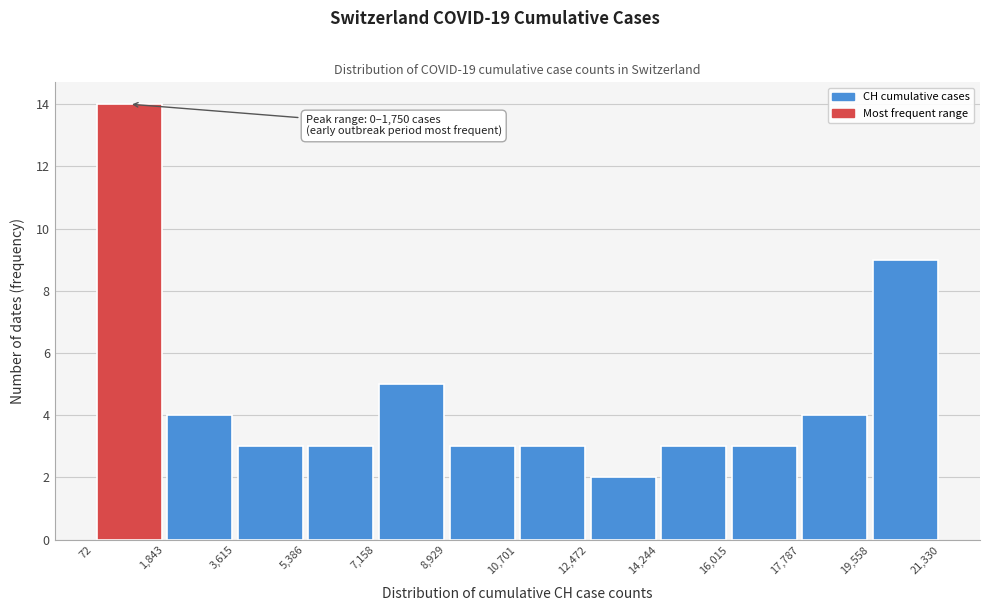

Which range on the x-axis has the tallest bar?

72 to 1,843